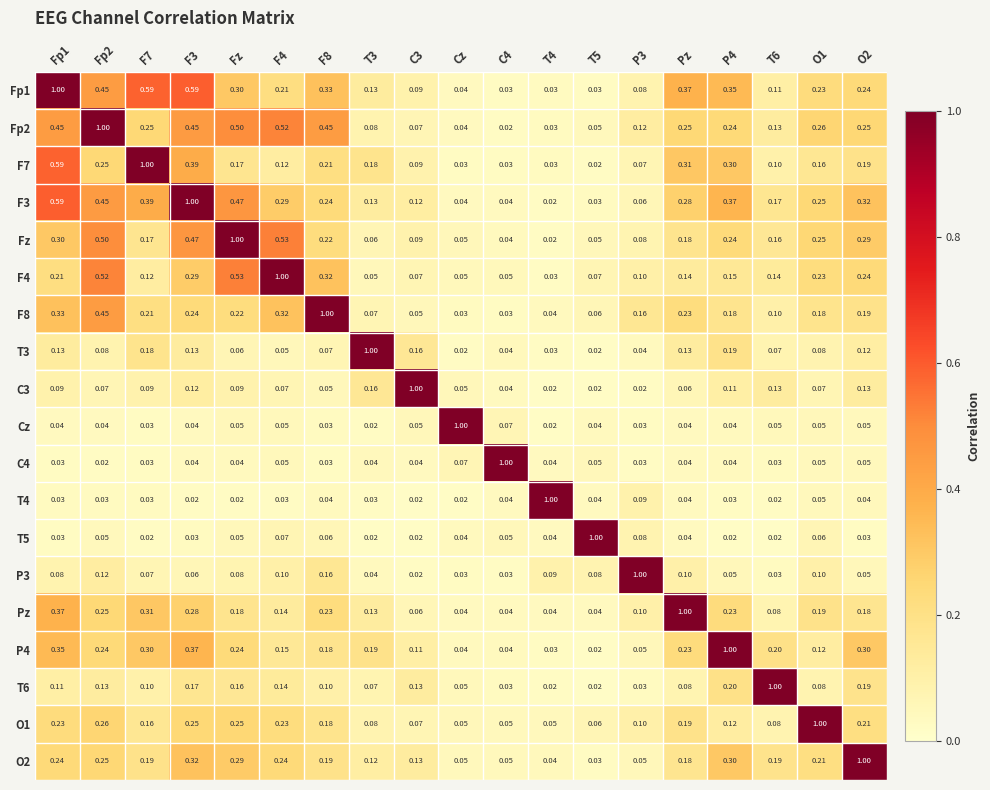

Is the value of T6 at O1 greater than the value of Fp1 at F8?

No